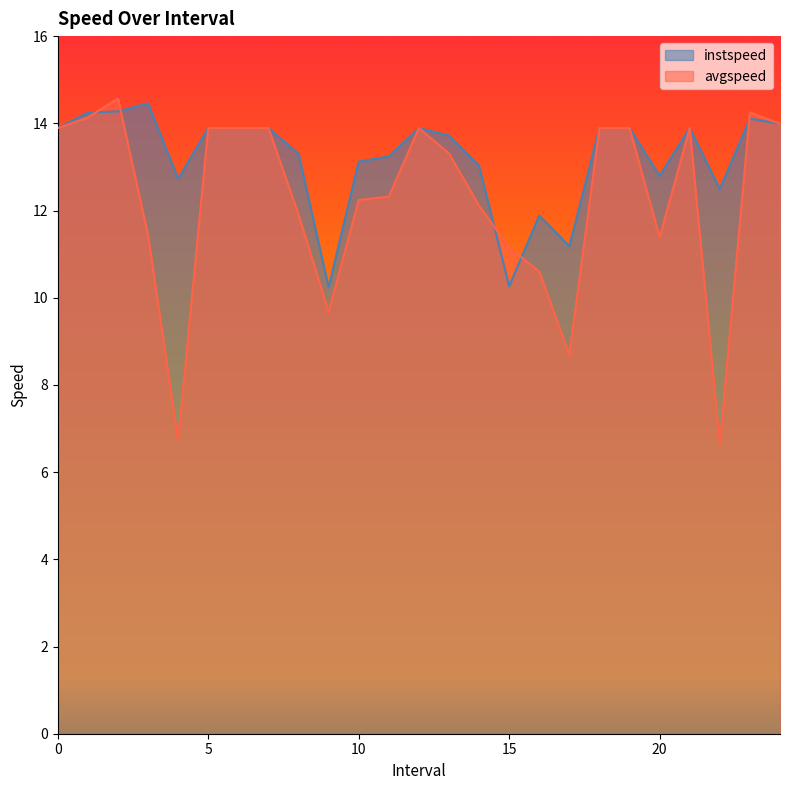

True or false: instspeed has a value of 14.0 at 24.0.

True